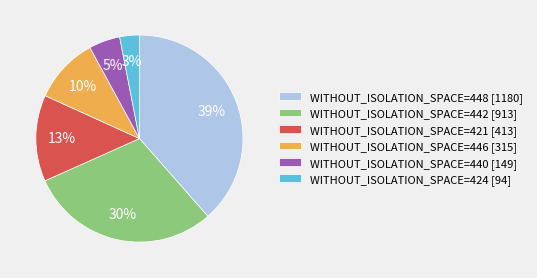

Do WITHOUT_ISOLATION_SPACE=440 [149] and WITHOUT_ISOLATION_SPACE=446 [315] together represent more than half of the pie?

No